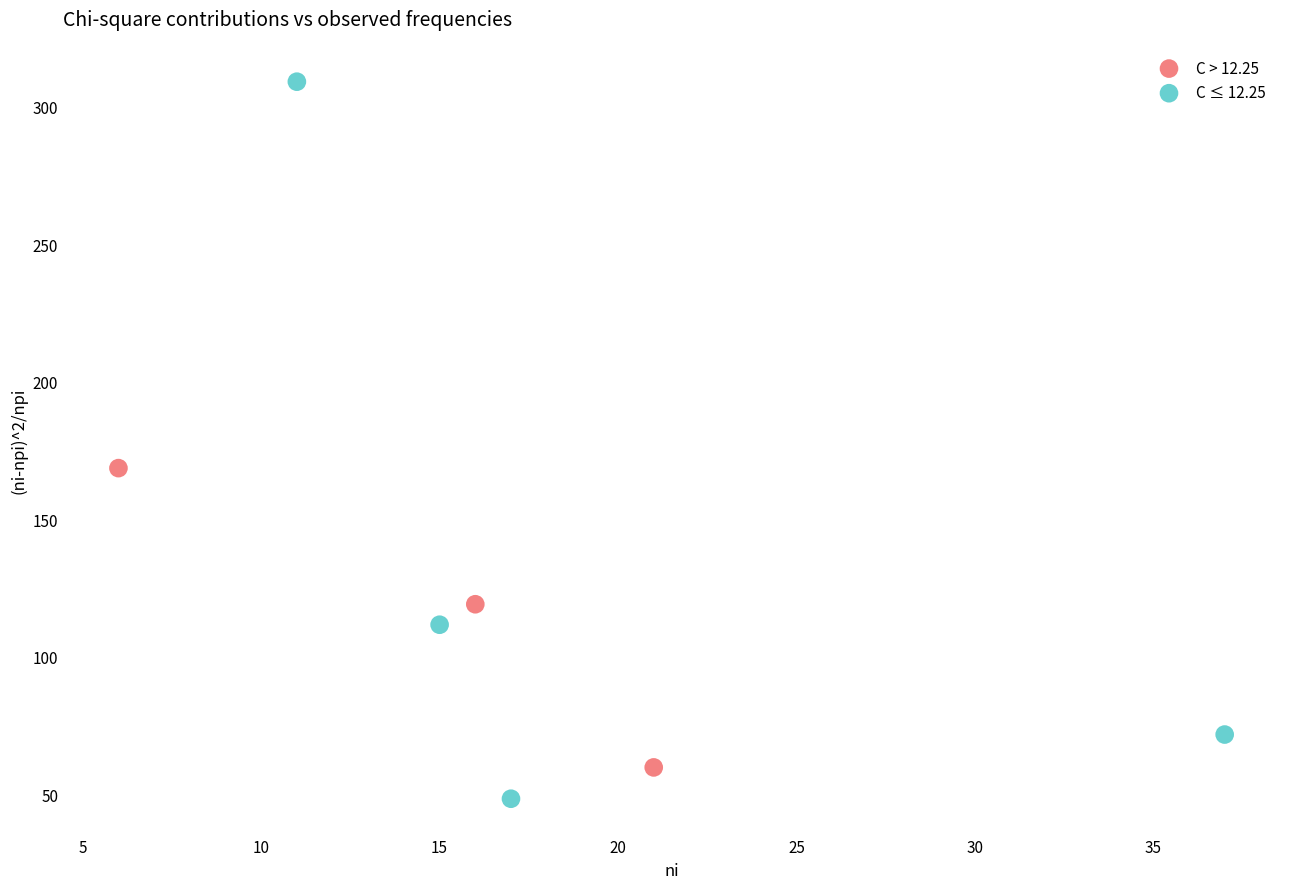

Which series reaches the maximum Y coordinate?

С ≤ 12.25